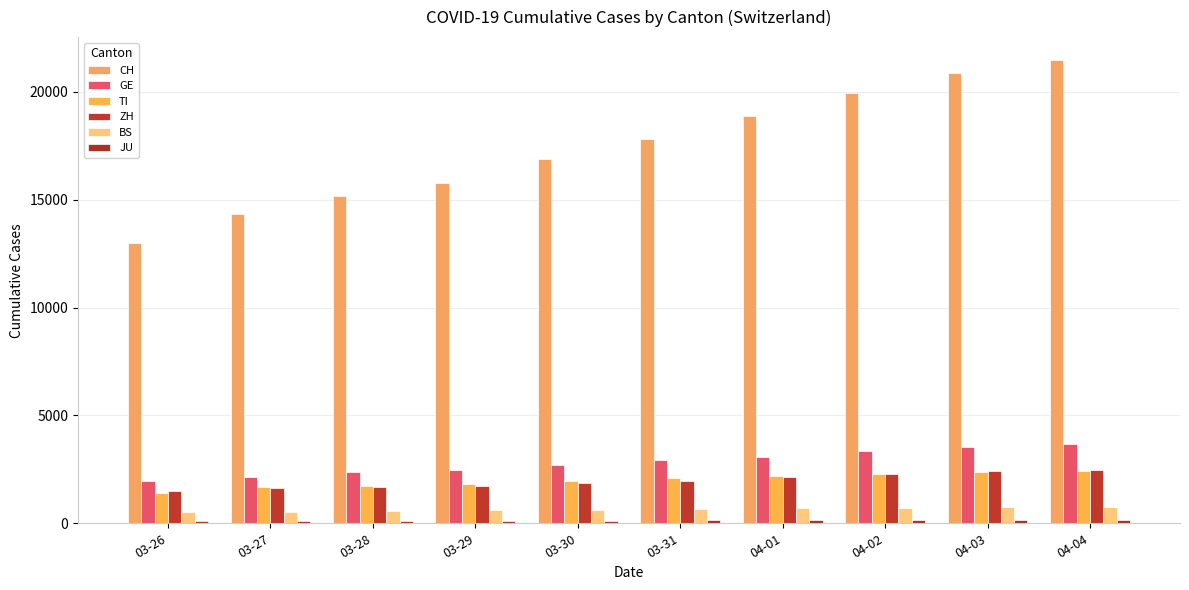

What is the average value of the JU series?

132